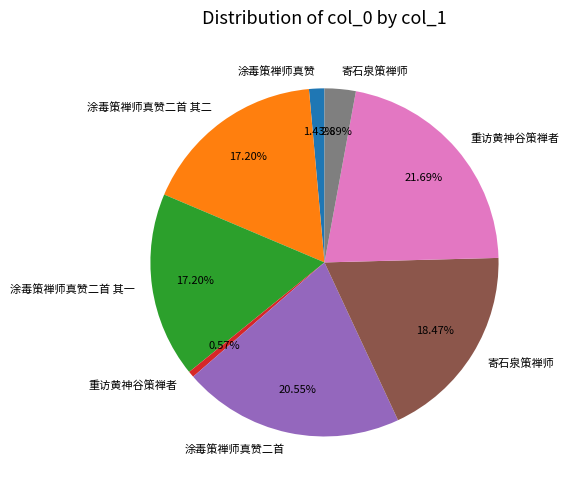

How many segments does this pie chart have?

8